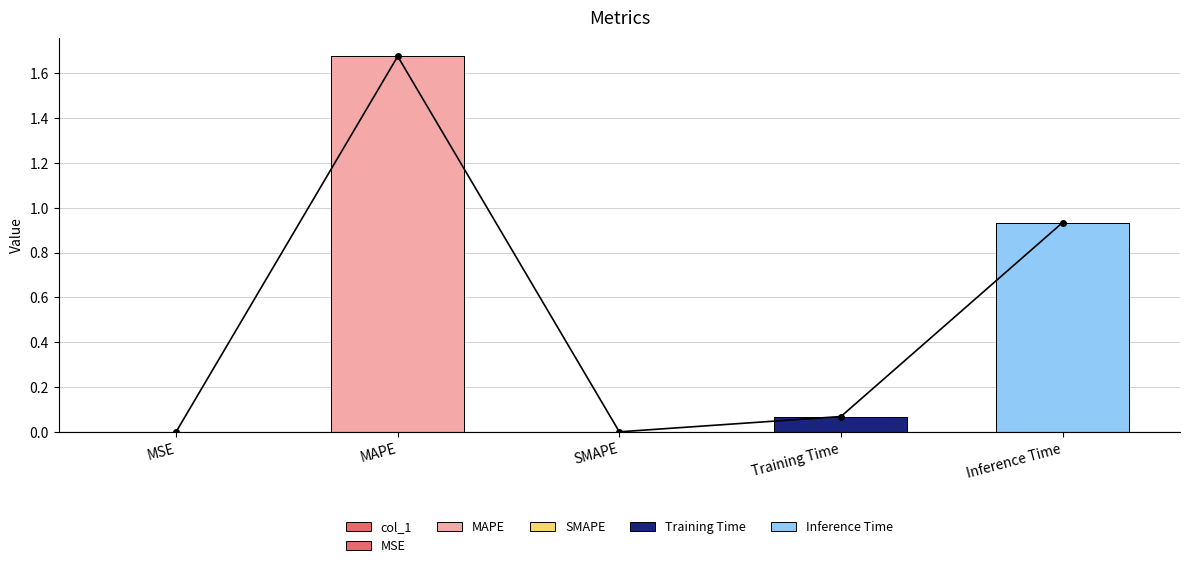

Reading left to right, what are all the values shown in this chart?

MSE=0.0	MAPE=1.7	SMAPE=0.0	Training Time=0.1	Inference Time=0.9